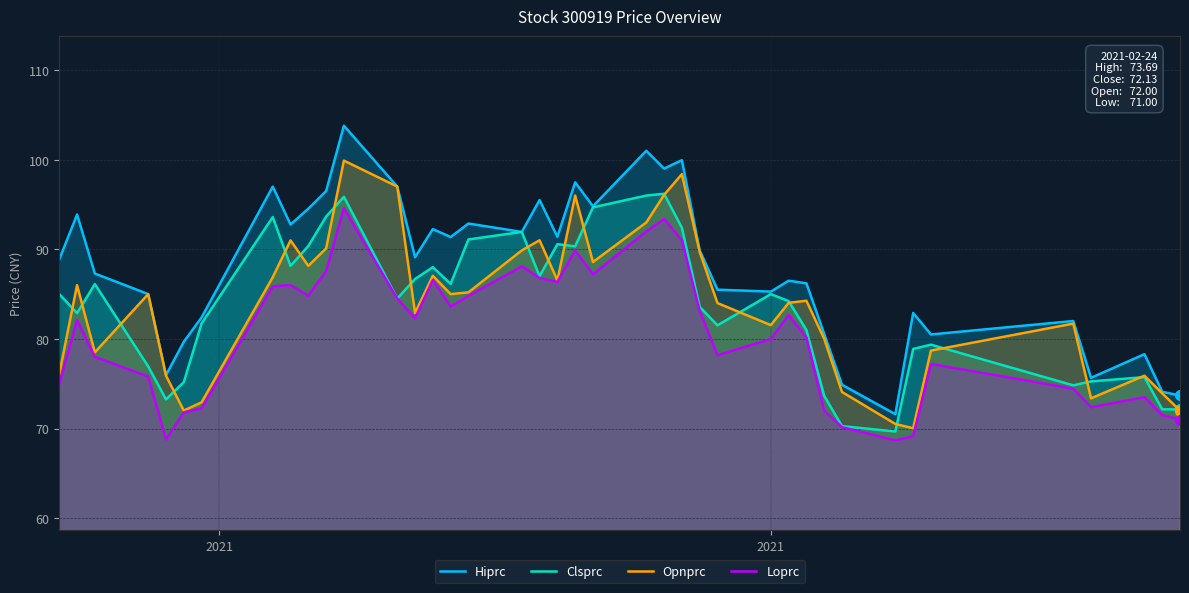

What is the difference between the highest and lowest values at 2021?

13.9